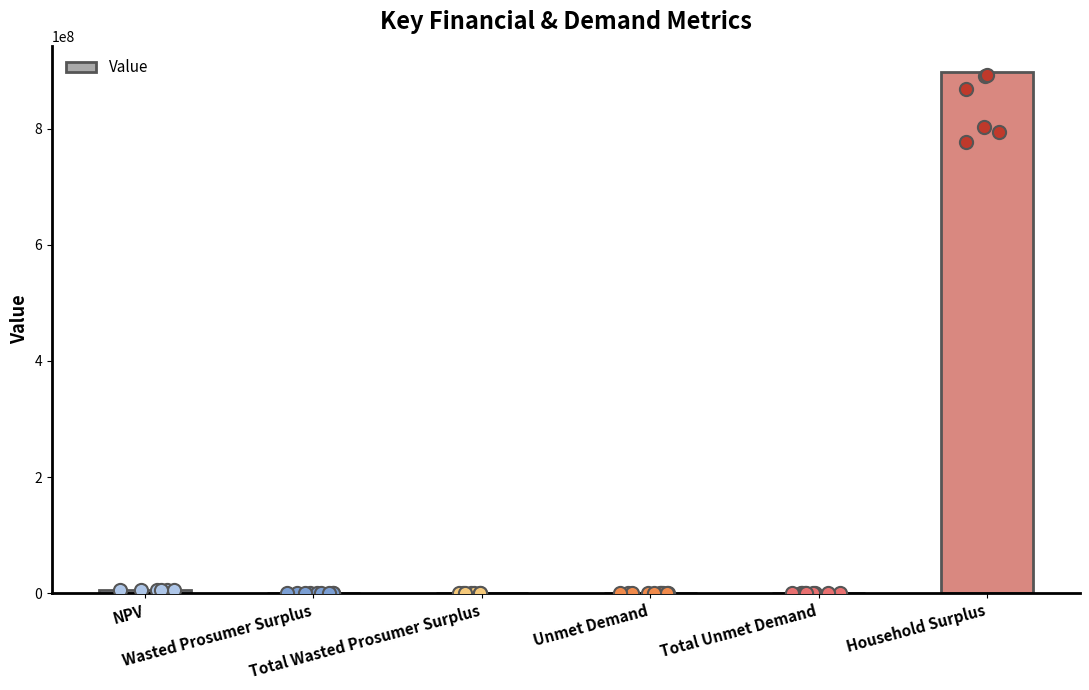

Which has a higher value, Household Surplus or Wasted Prosumer Surplus?

Household Surplus